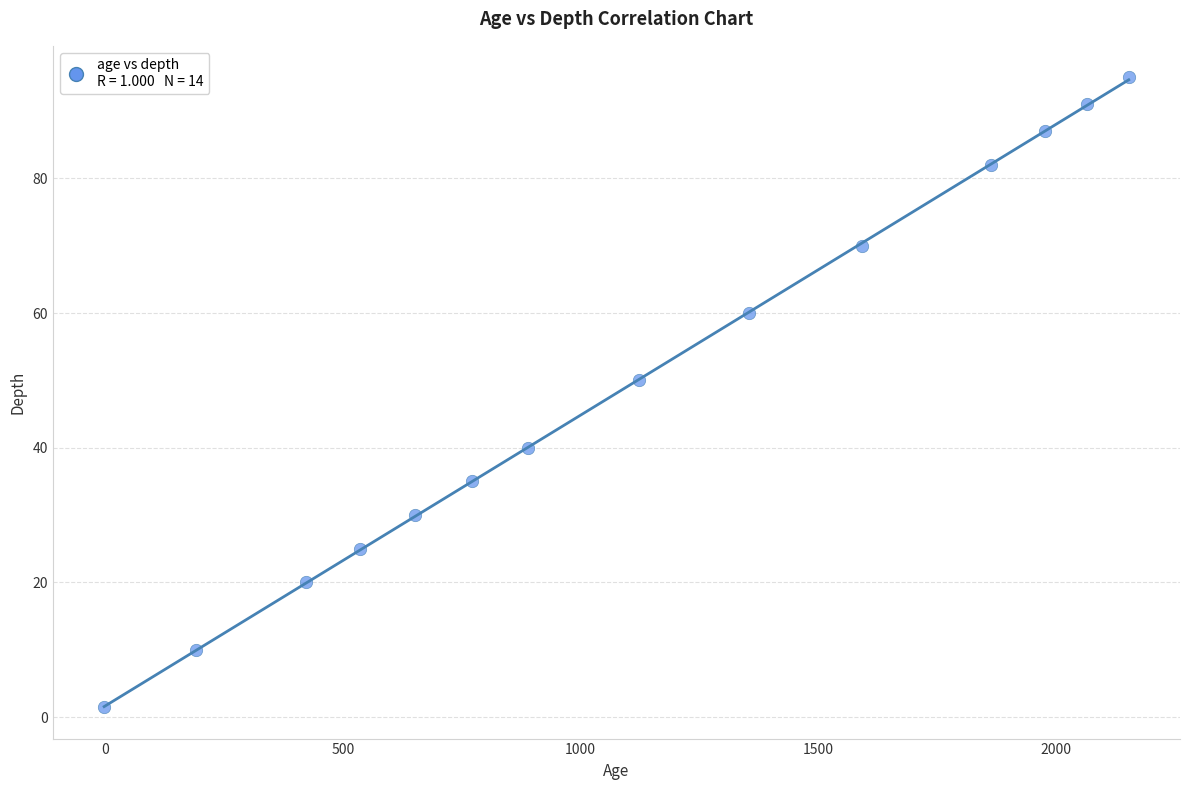

What Y value in the scatter plot is closest to 48?

50.0